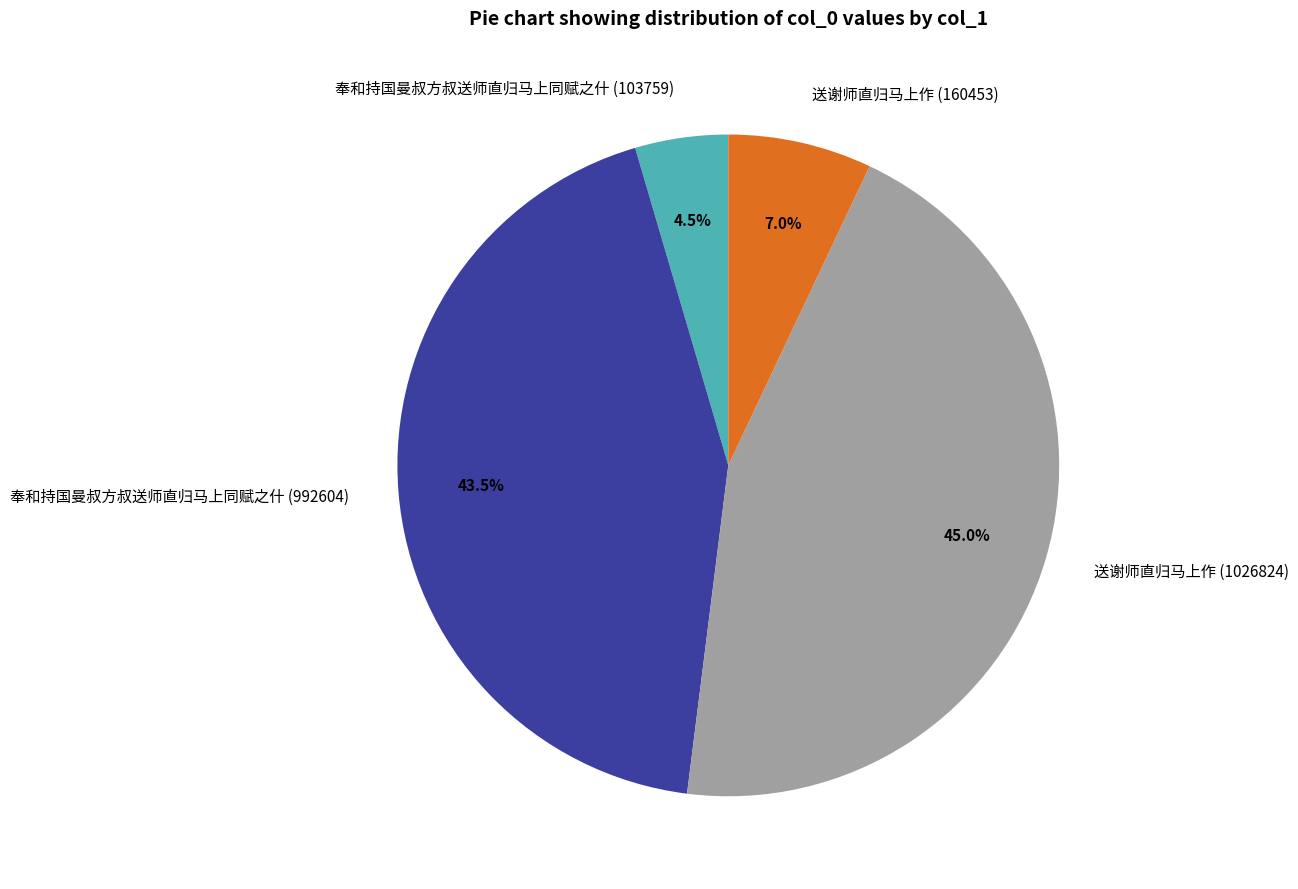

To the nearest percent, what is the difference between the largest and smallest slice percentages?

40%